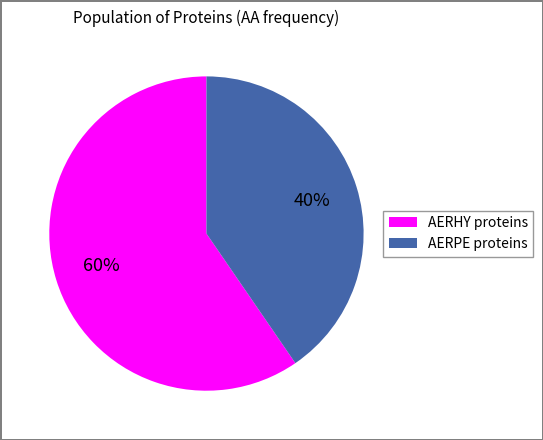

Does any single category account for the majority?

Yes